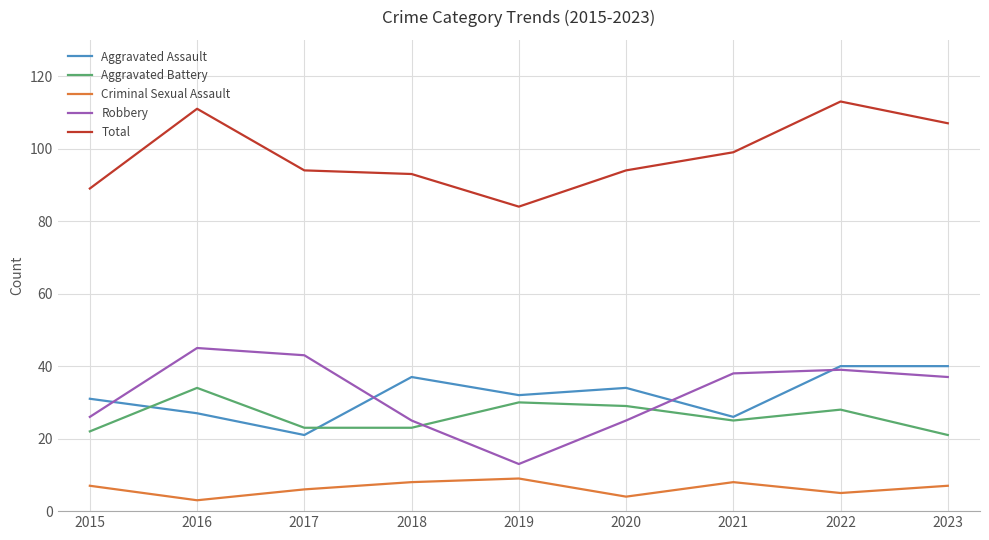

Where does the Aggravated Assault series first go above 32?

2018